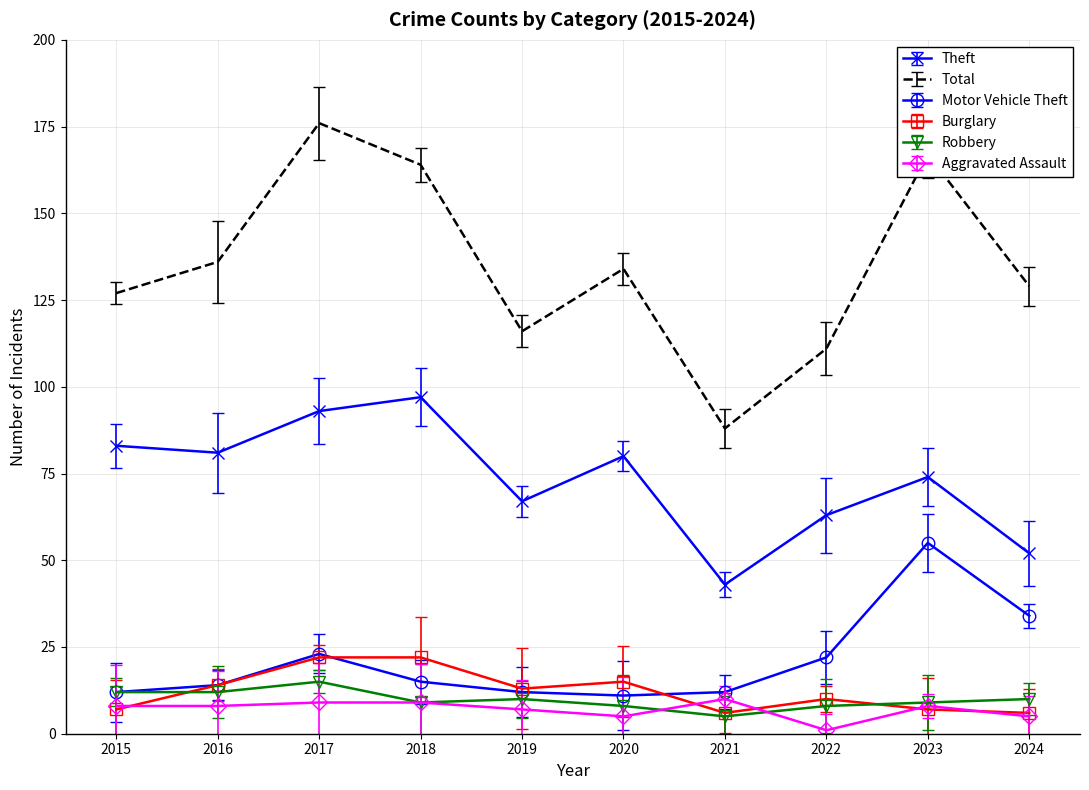

What is the difference between the maximum and second lowest values in the Total series?

65